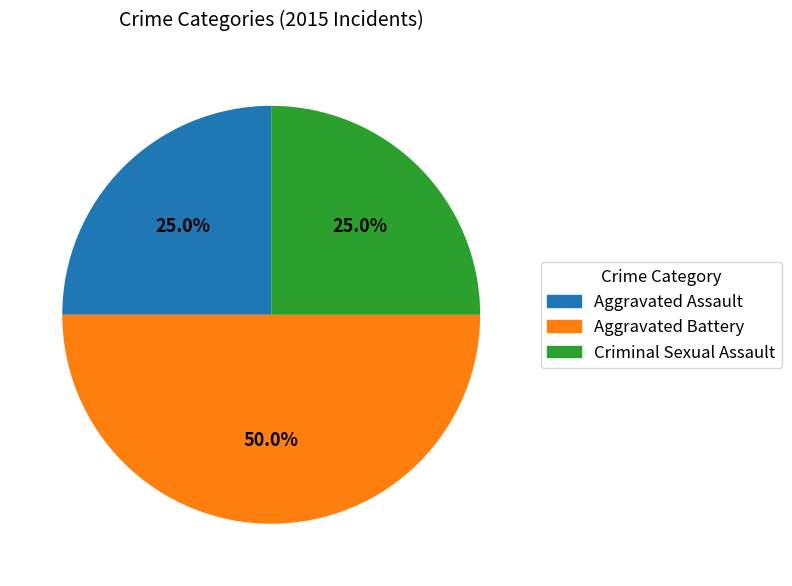

Approximately how many times larger is the value at Criminal Sexual Assault compared to Aggravated Assault?

1.0